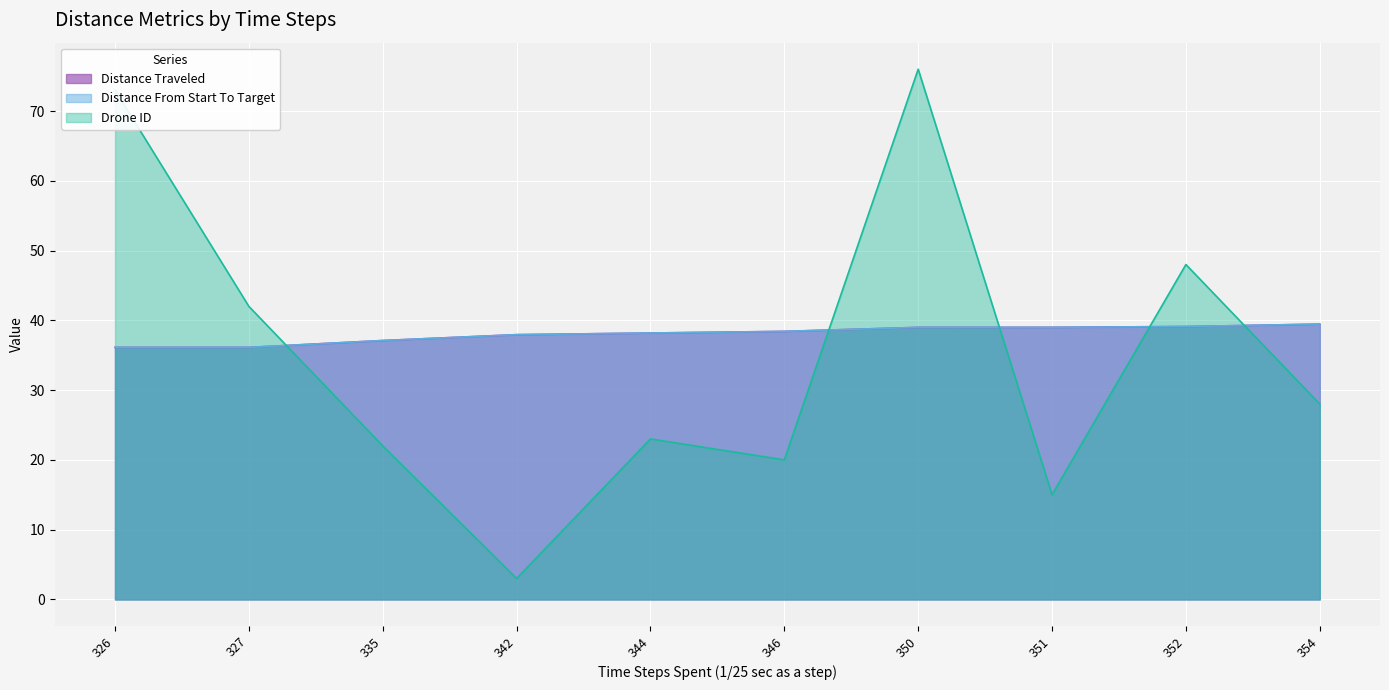

In Drone ID, how many points are lower than both neighbors (excluding endpoints)?

3